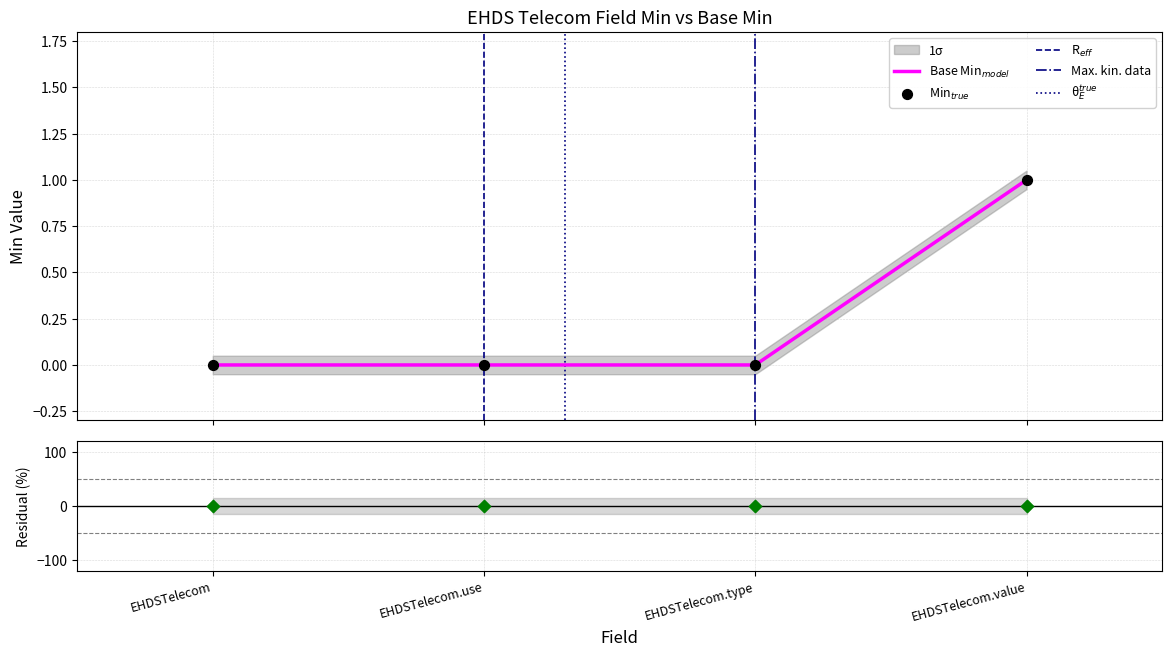

Which series has the largest Y range (max minus min)?

Min